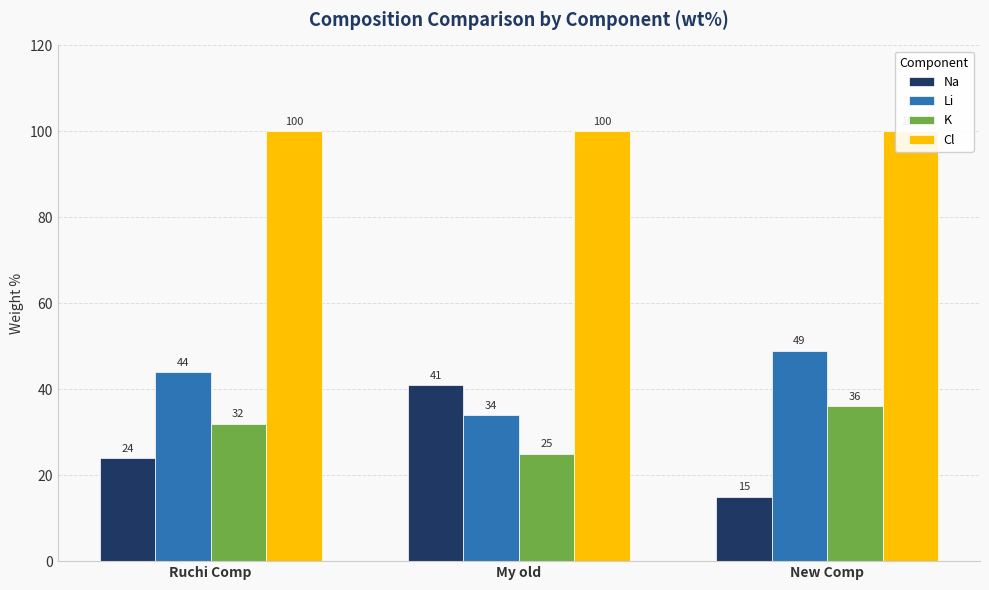

What is the value of the Li bar at the 1st from the left?

44